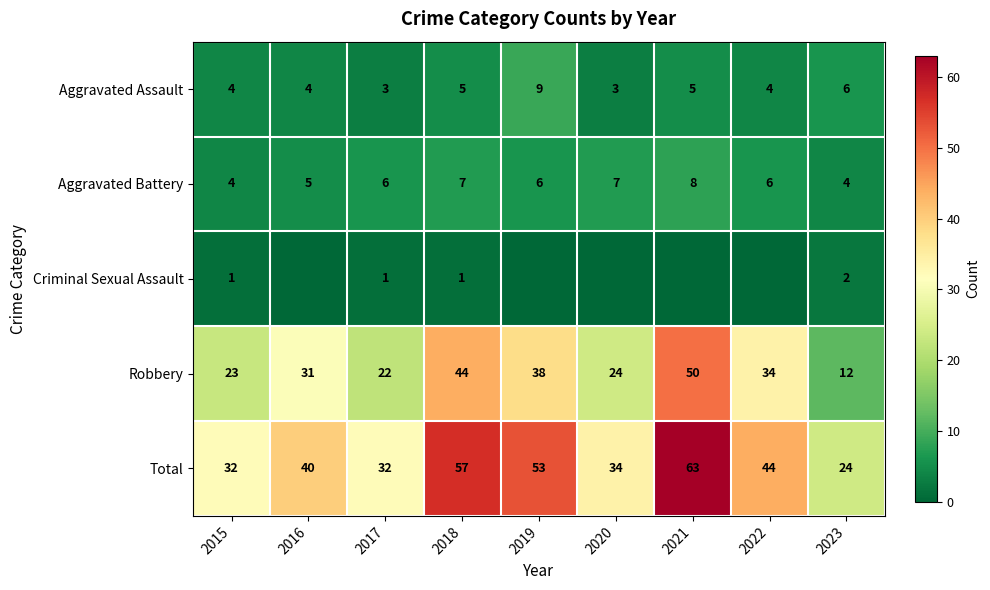

What is the highest value of the Aggravated Battery series?

8